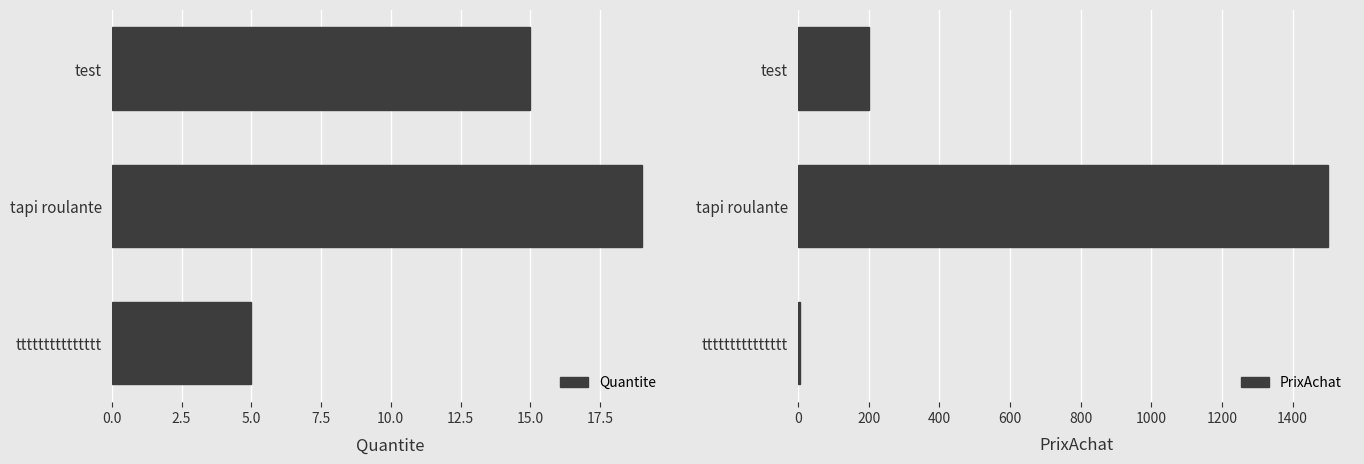

How many data points in PrixAchat are less than 200?

1